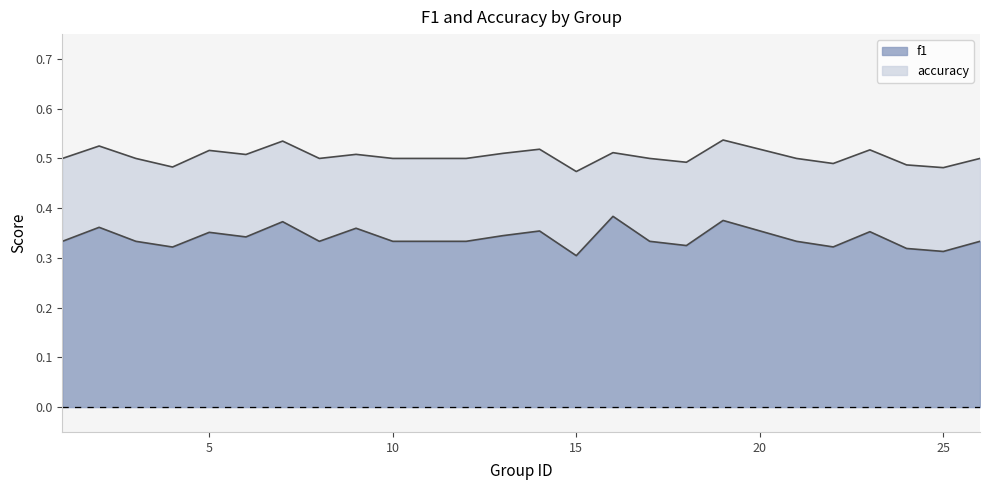

Which series has the widest spread of values?

f1